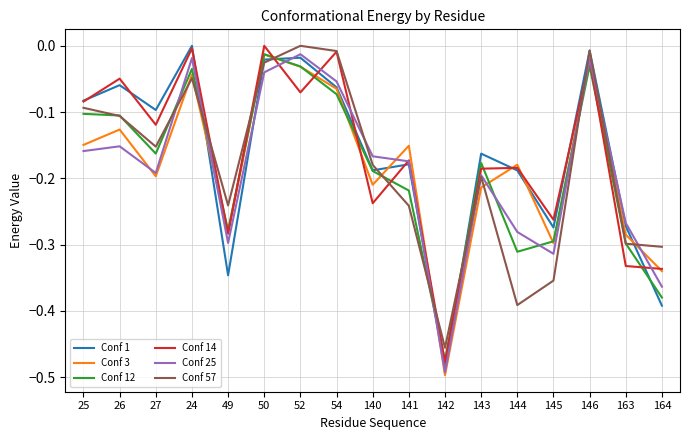

In Conf 1, how many points are lower than both neighbors (excluding endpoints)?

5